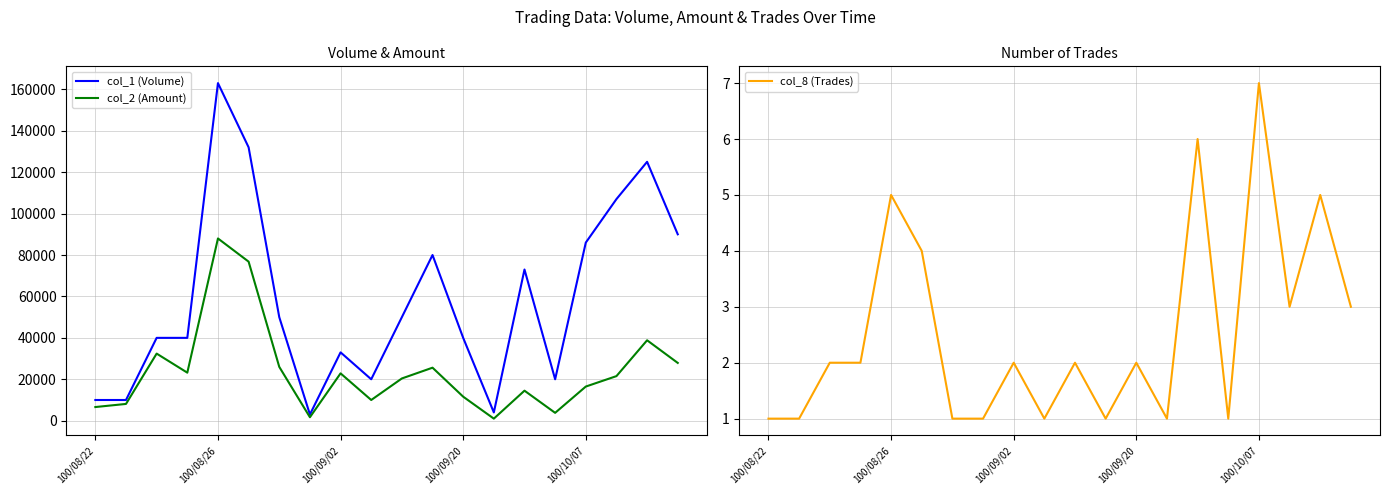

List the series in order of their overall mean, highest first.

col_1 (Volume), col_2 (Amount), col_8 (Trades)